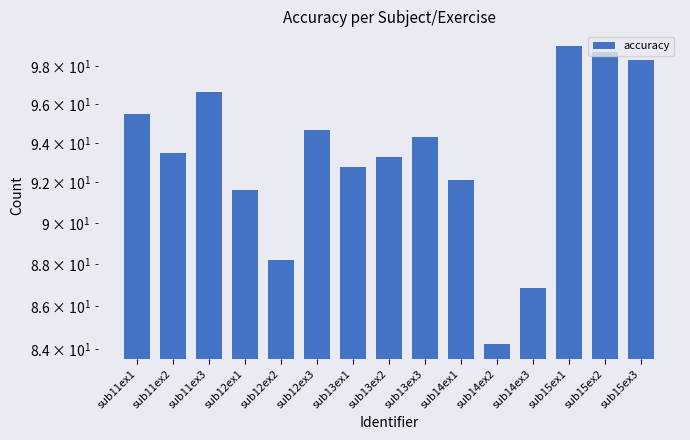

What is the average value?

93.3